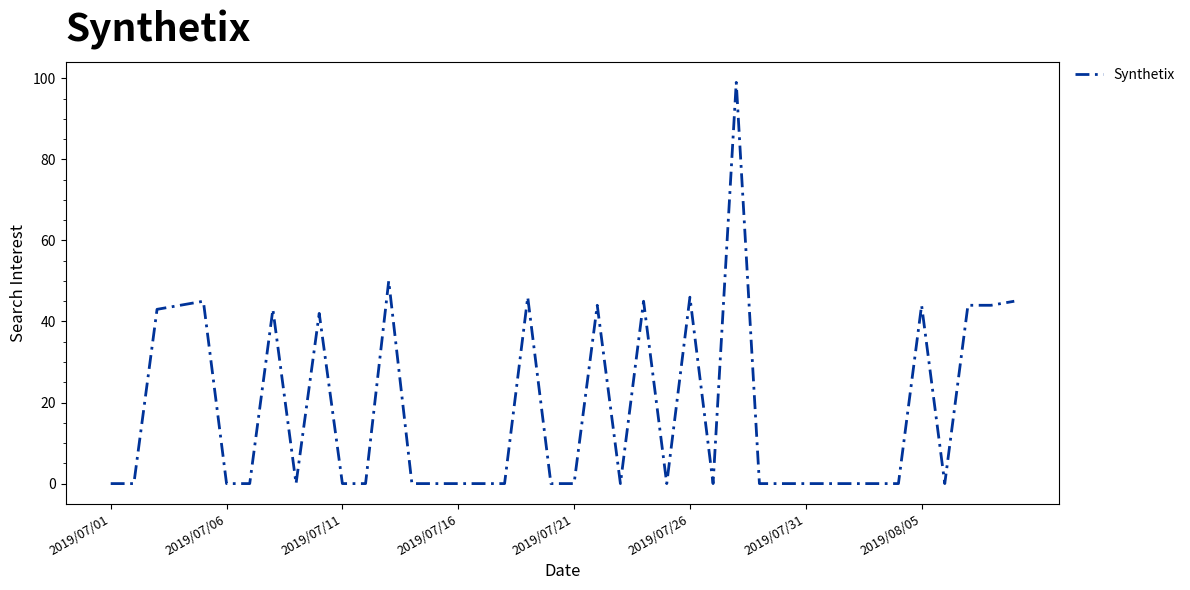

Does the chart have visible grid lines?

No